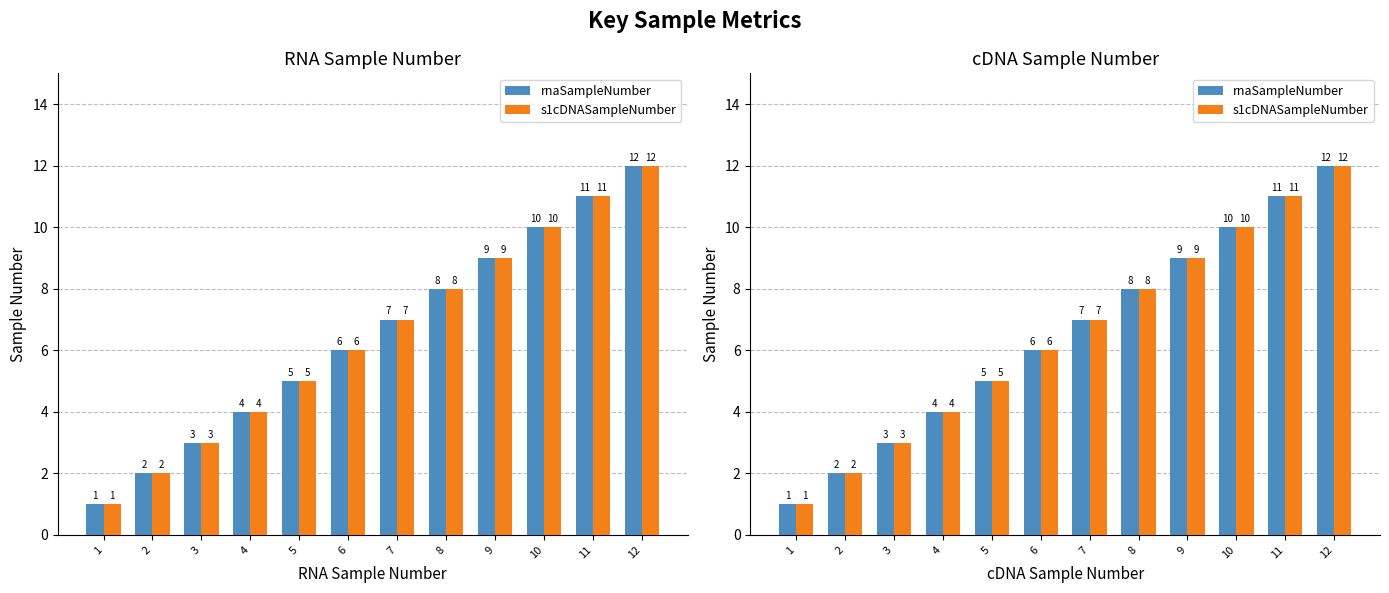

Which has a higher value, 7 or 5?

7